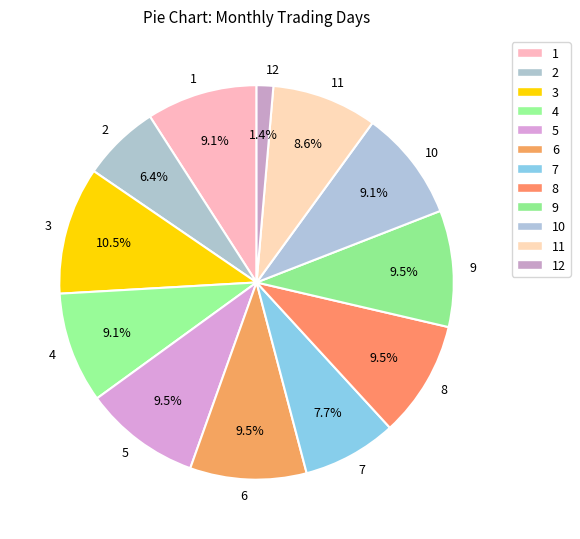

Does 1 represent more than half of the total?

No